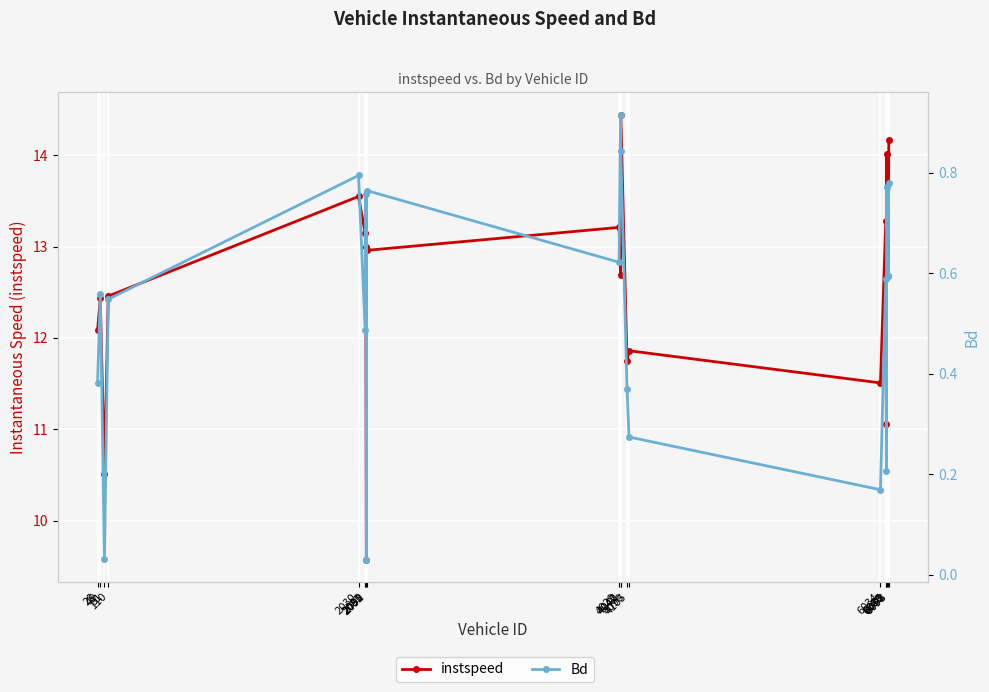

What is the value of the instspeed point at the 5th from the left?

13.5